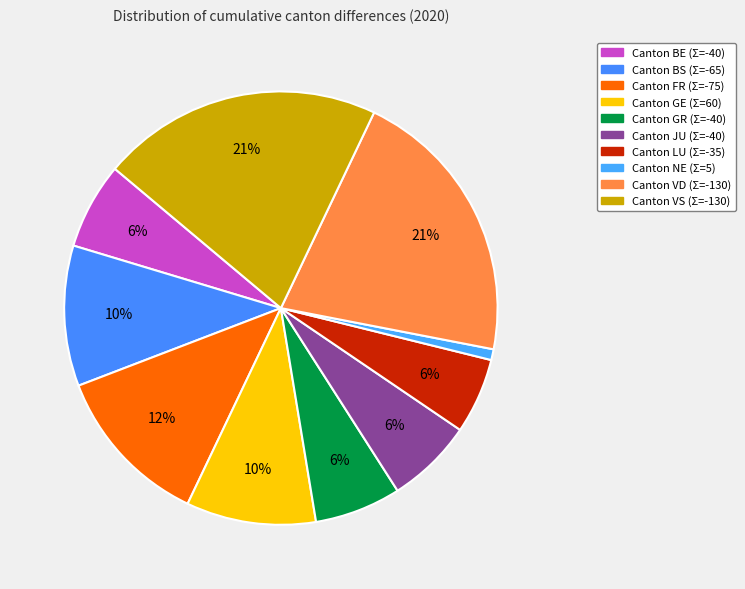

How many slices are in this pie chart?

10